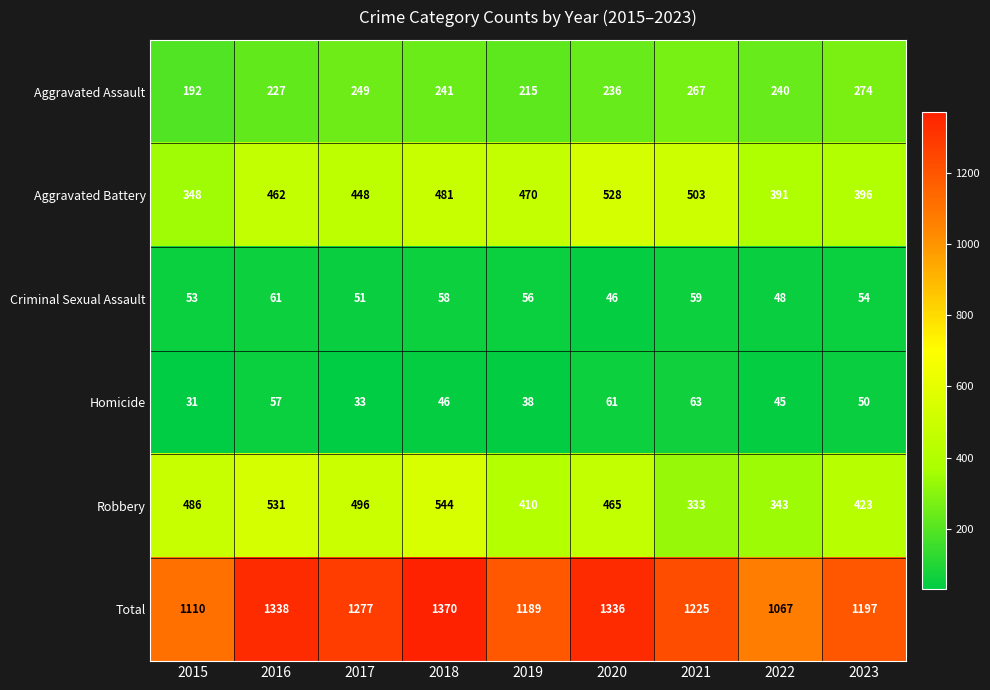

Rank the series by their maximum value, from highest to lowest.

Total, Robbery, Aggravated Battery, Aggravated Assault, Homicide, Criminal Sexual Assault